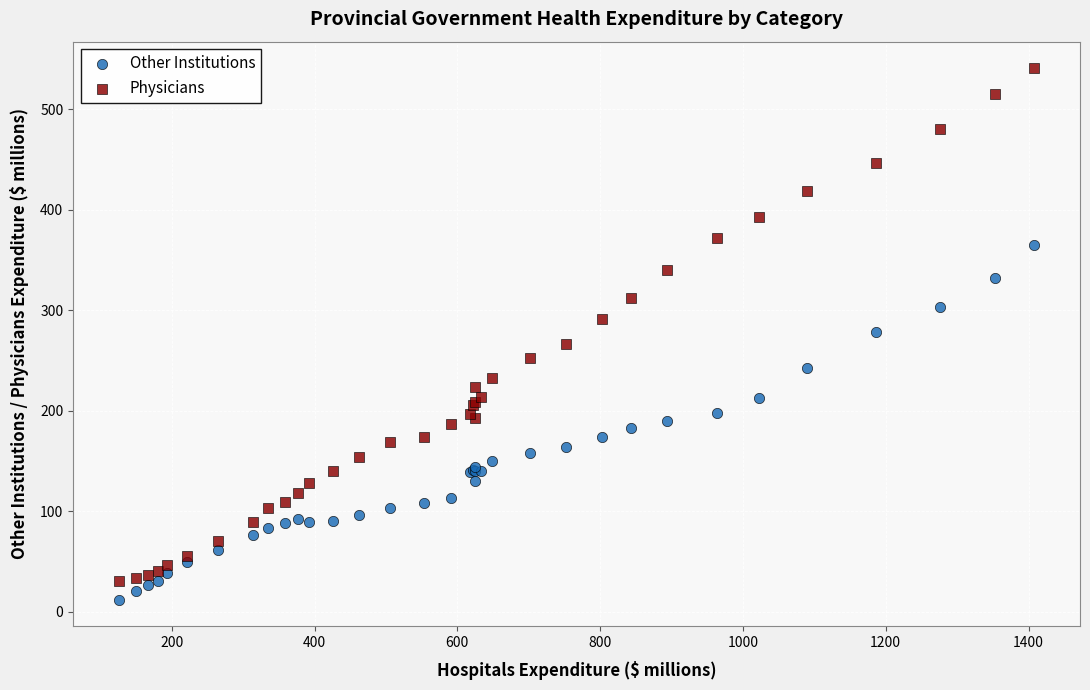

What is the X range (max minus min) for the scatter plot?

1282.1